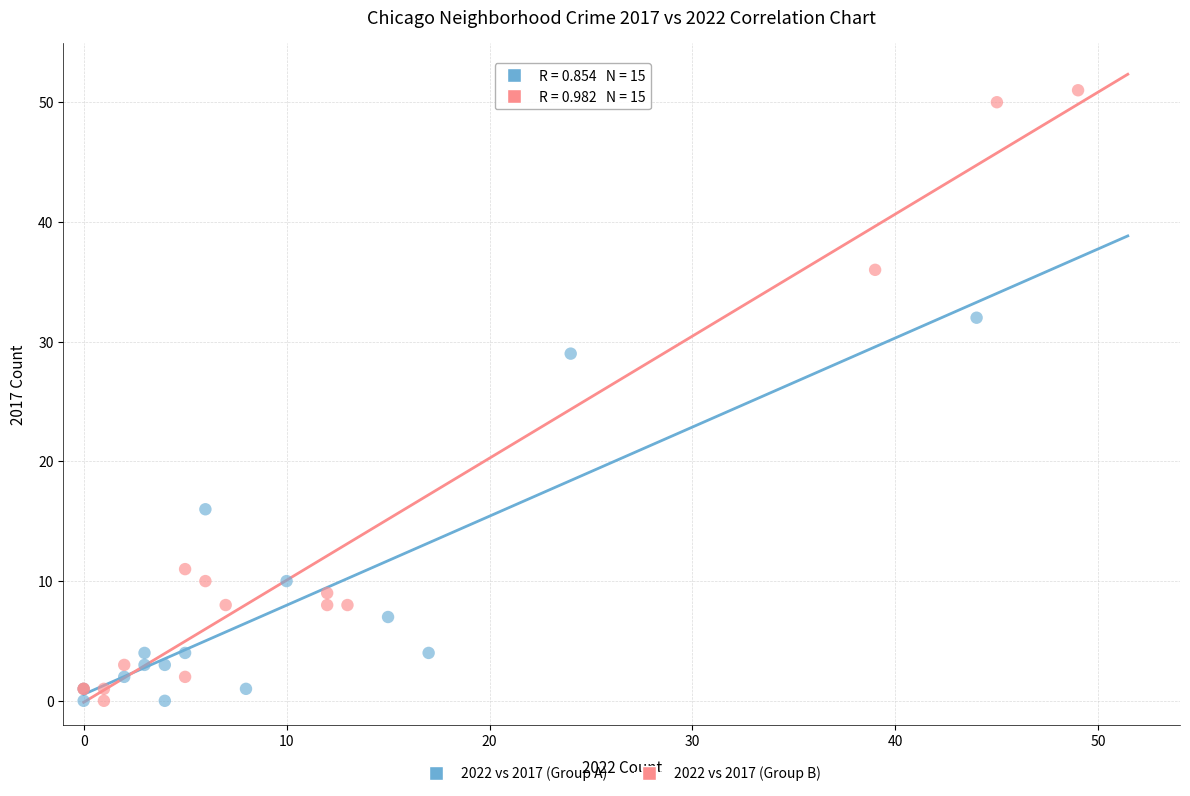

Which series has the largest Y range (max minus min)?

2022 vs 2017 (Group B)